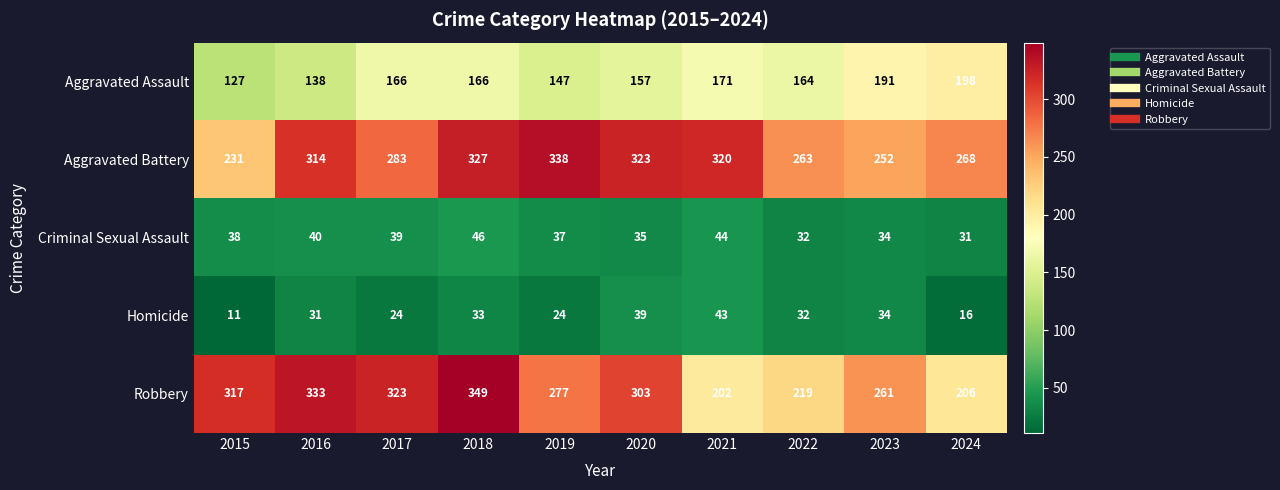

Where is Robbery nearest to the value 275?

2019